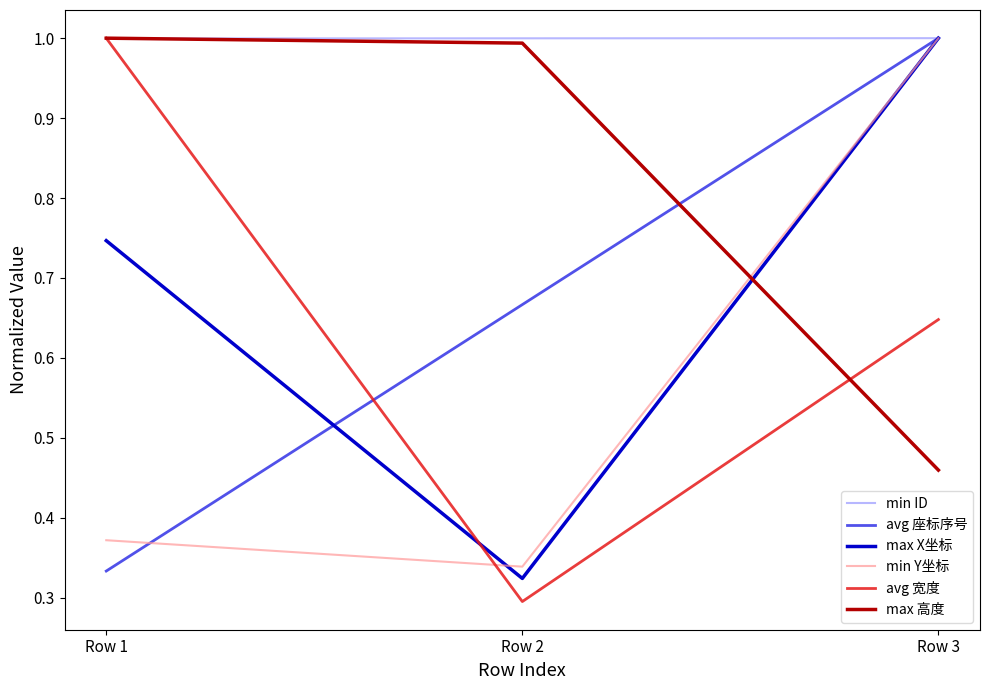

What is the greatest value displayed?

1.0